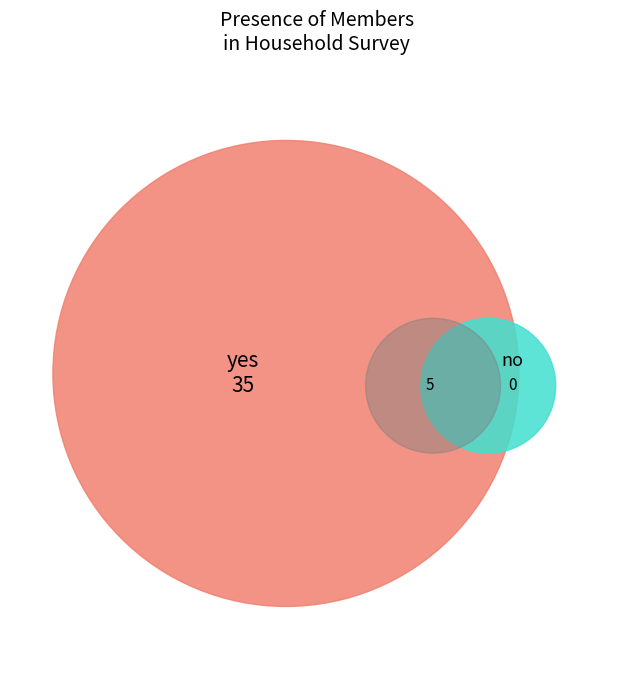

What is the smallest slice in the pie chart?

no